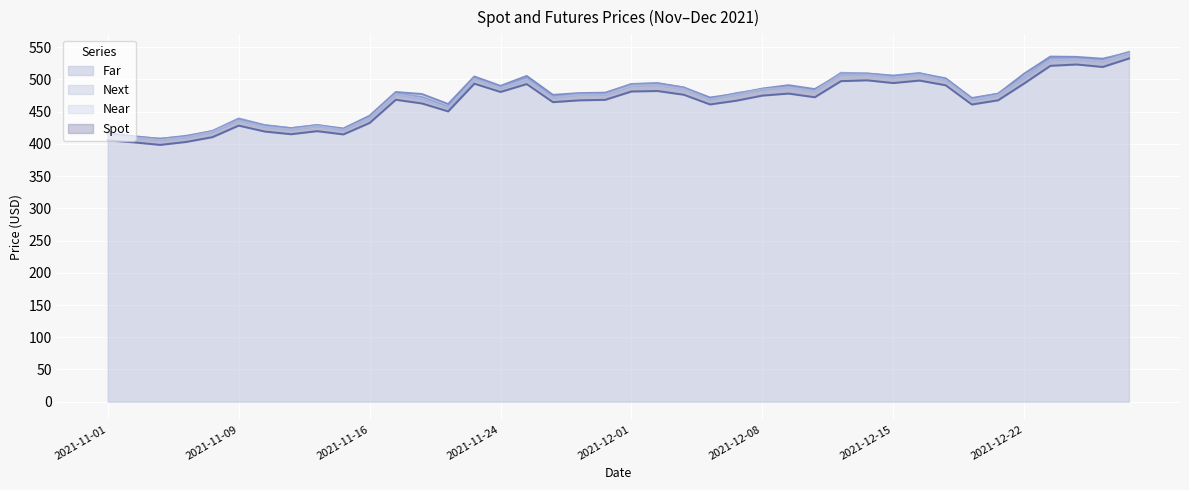

Is the value of Far at 2021-11-12 greater than the value of Spot at 2021-11-25?

No